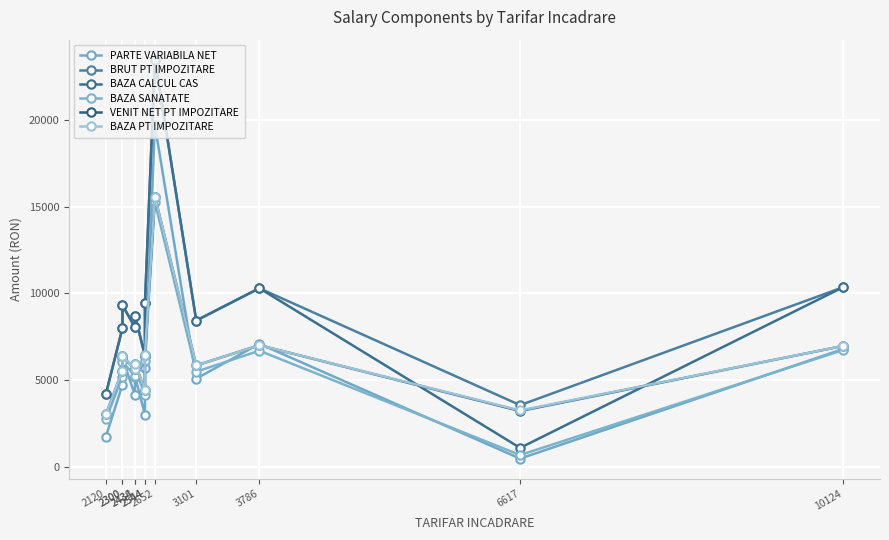

The VENIT NET PT IMPOZITARE series shows 7690 at 2544. True or false?

False